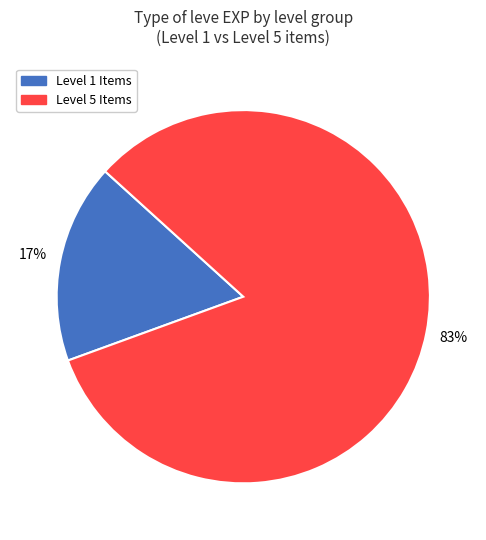

Between Level 1 Items and Level 5 Items, which is larger?

Level 5 Items